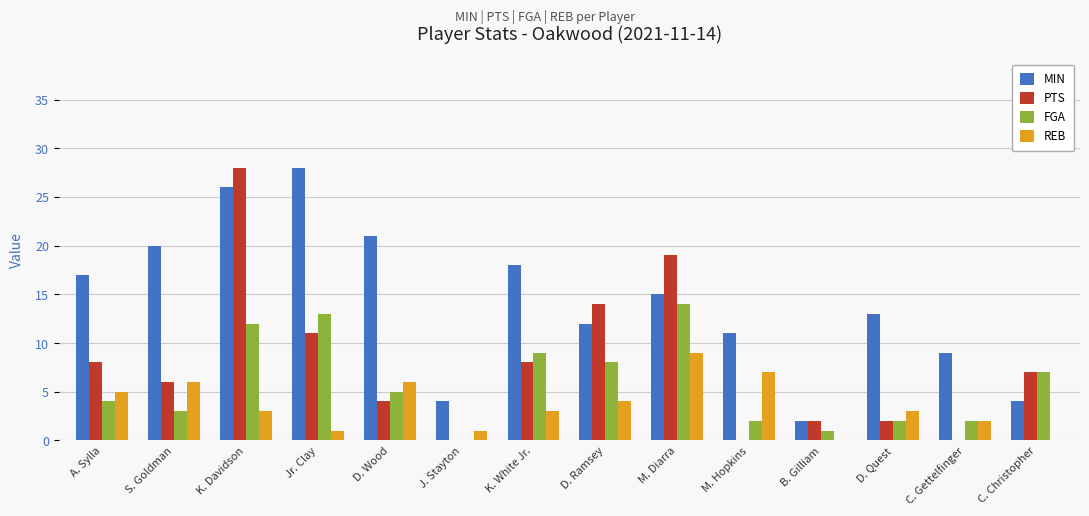

What value does the PTS series have at D. Wood?

4